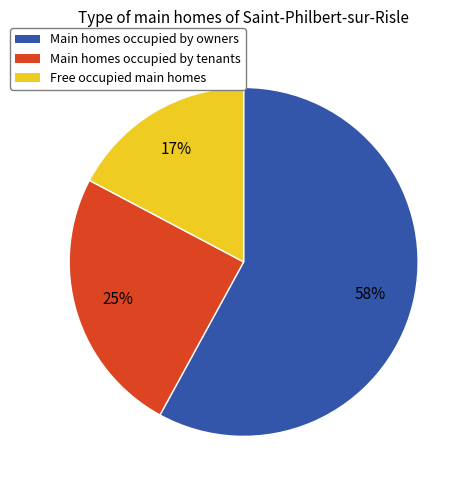

To the nearest percent, what is the average slice percentage?

33%